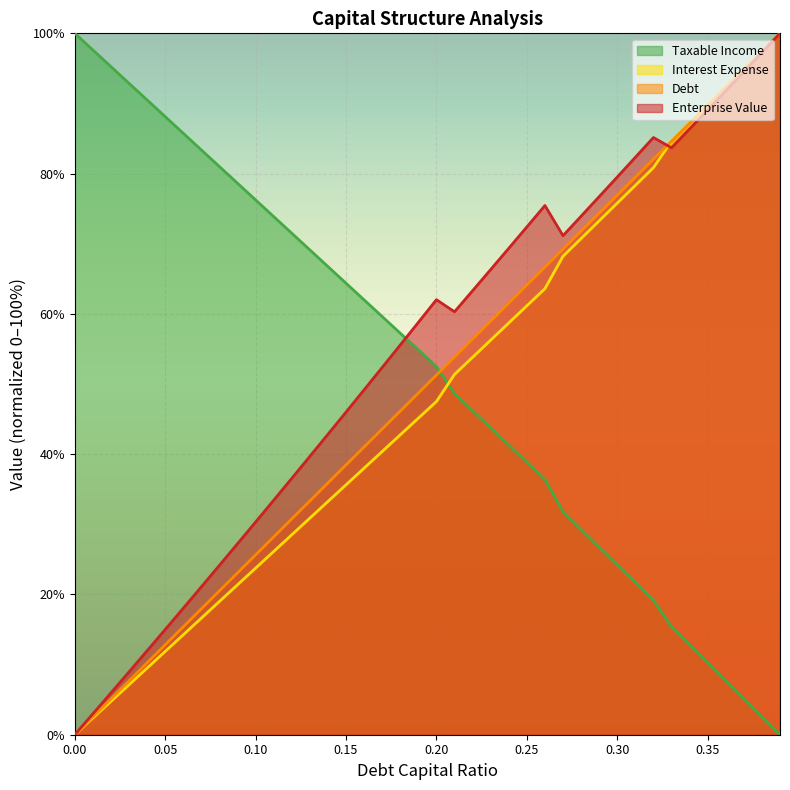

The debt series shows 57.2 at 0.18. True or false?

True